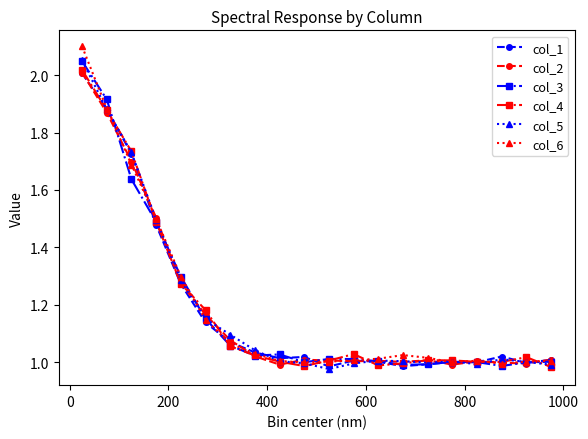

True or false: col_4 has more than 2 interior local peaks.

True